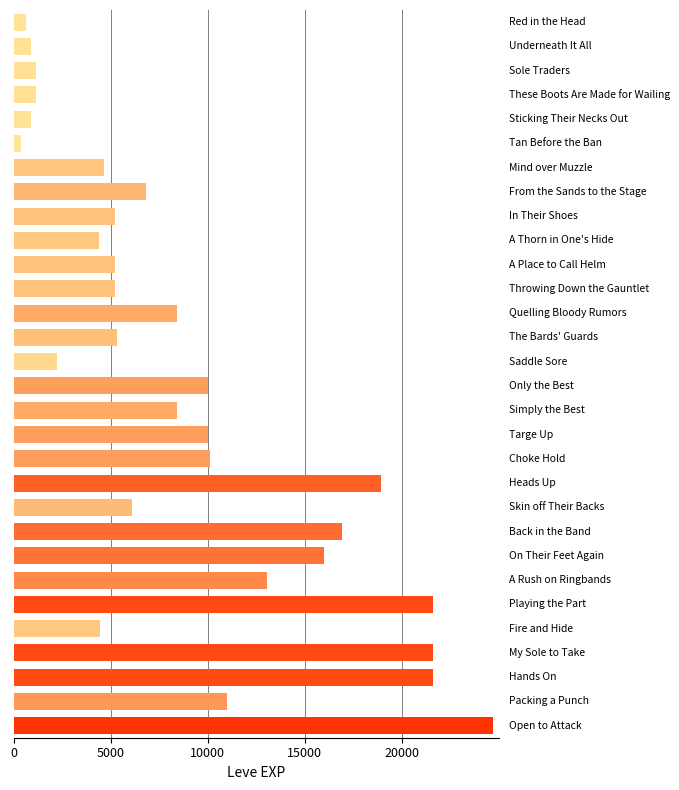

What is the difference between the second highest and second lowest values?

20970